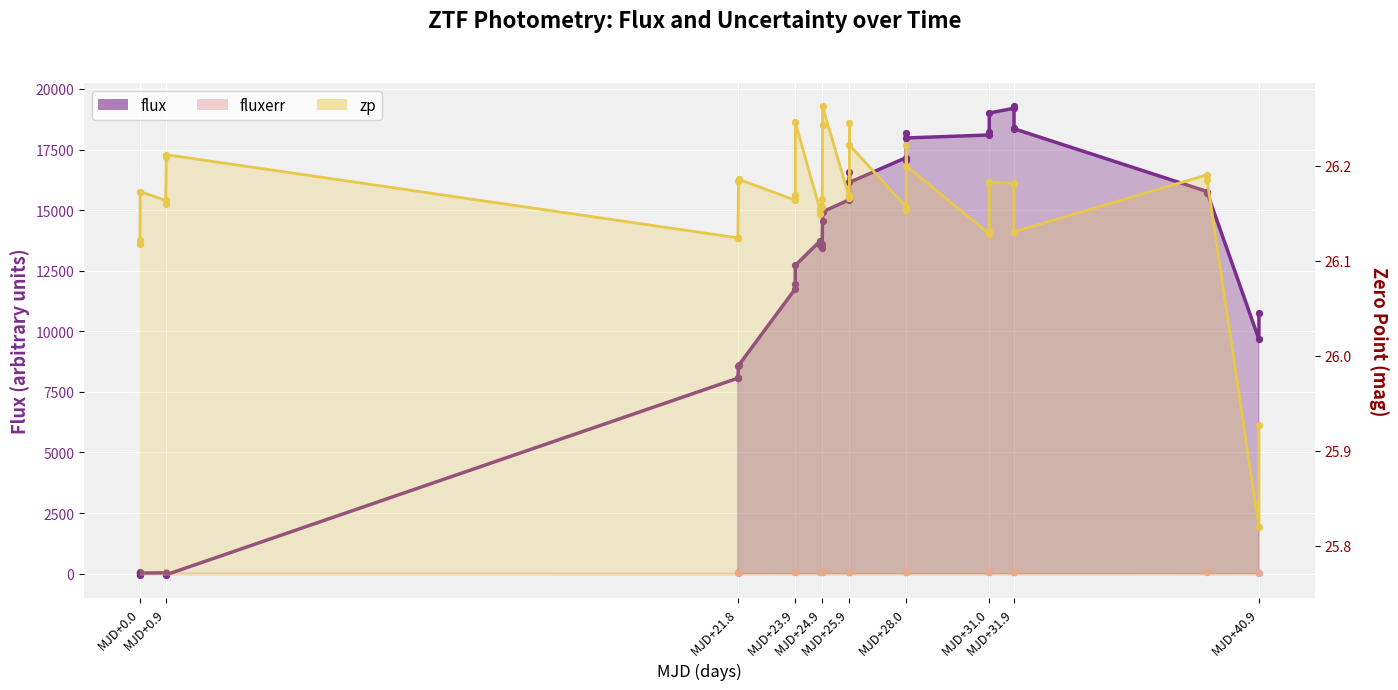

What are all the series names shown in the legend?

flux, fluxerr, zp